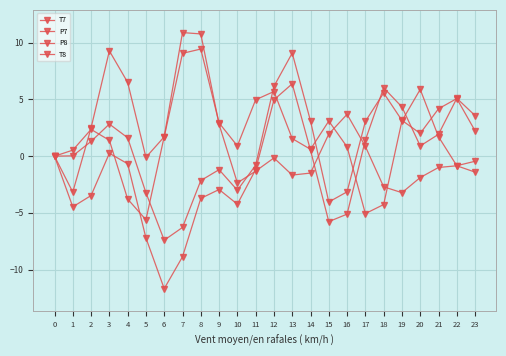

Which category has the lowest value in the T8 series?

5